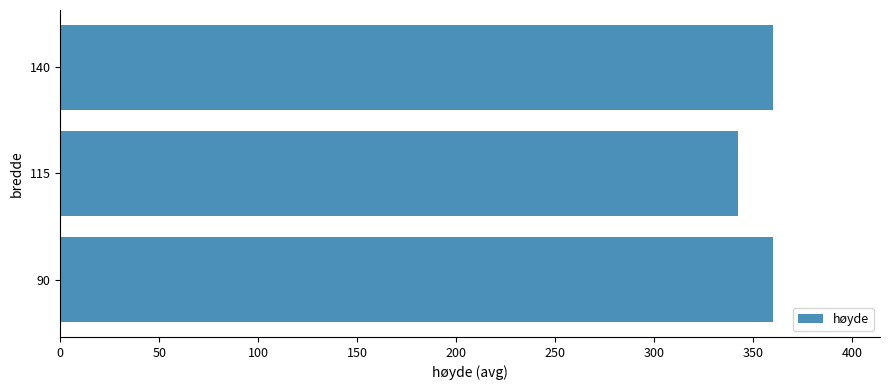

The chart shows a value of 645.3 at 90. True or false?

False